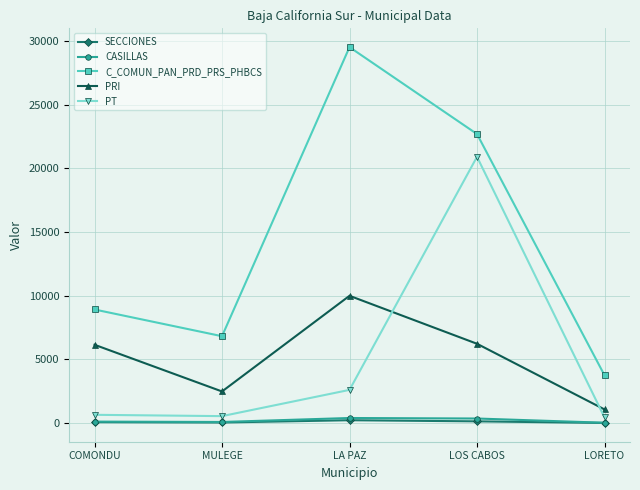

Which series has the largest range (max minus min)?

C_COMUN_PAN_PRD_PRS_PHBCS